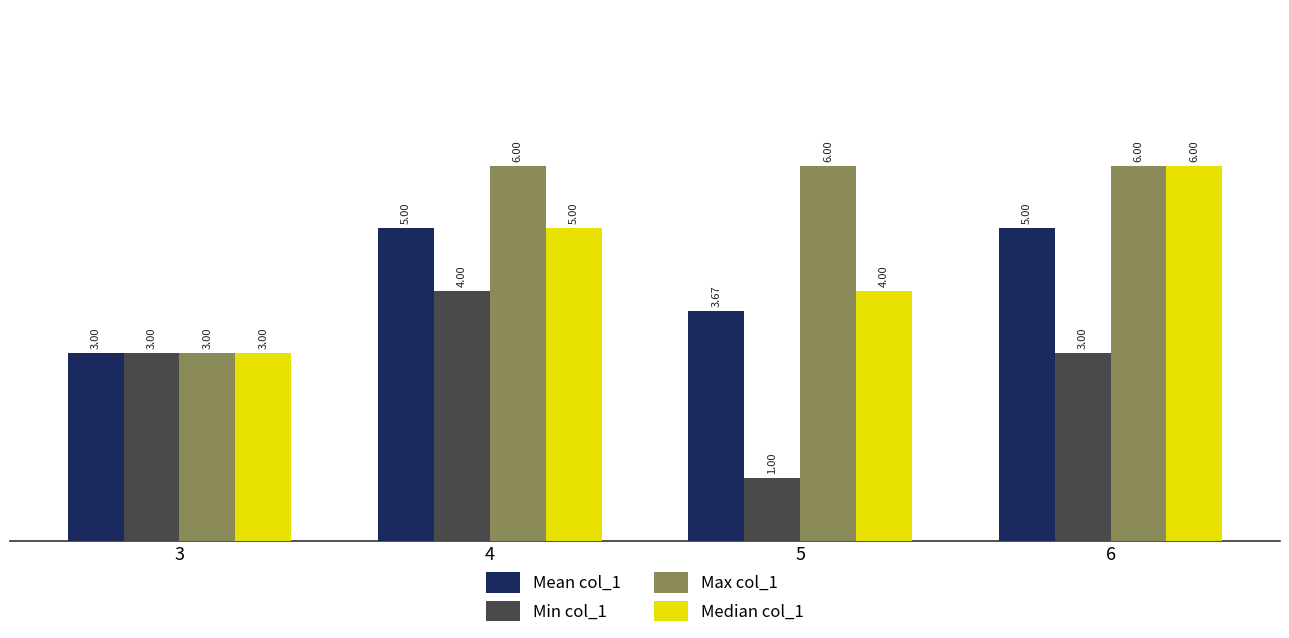

What is the sum of all Max col_1 values?

21.0